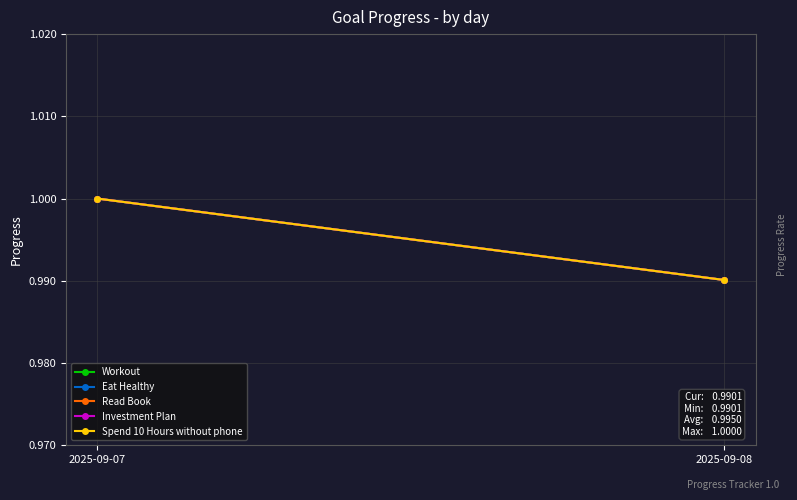

What is the total value across all series at 2025-09-07?

5.0